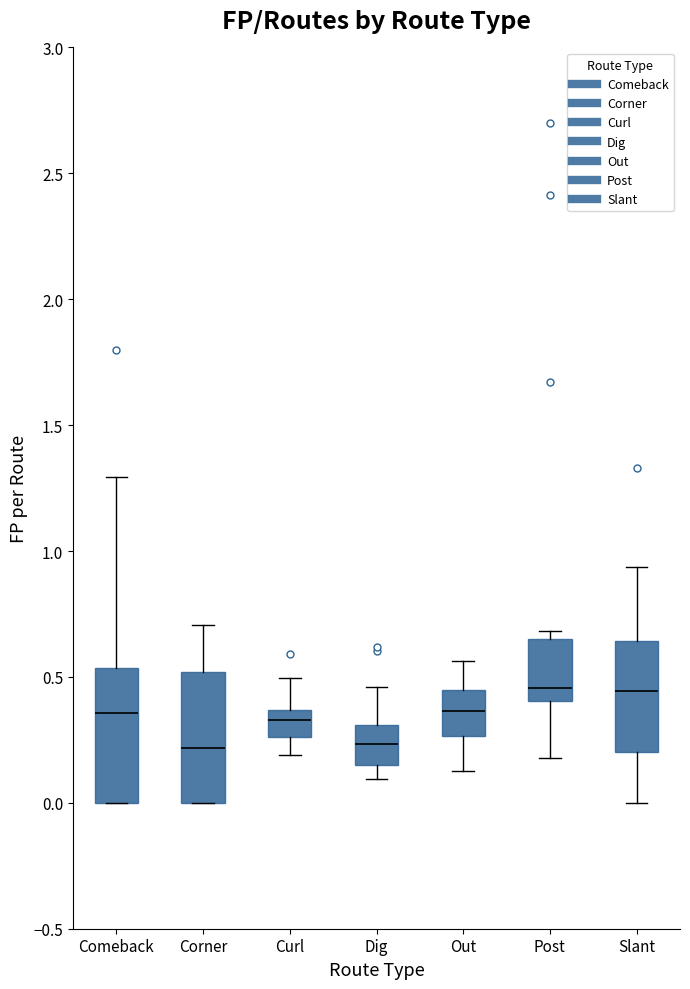

Reading left to right, transcribe this box plot: for each box, give where its median line is, the range the box spans, and where its two whiskers end, as read against the y-axis. The values are not printed on the chart, so give them approximately, as read against the axis.

Comeback: median 0.35, box 0.00 to 0.55, whiskers 0.00 to 1.30
Corner: median 0.20, box 0.00 to 0.50, whiskers 0.00 to 0.70
Curl: median 0.35 (inside the box), box 0.25 to 0.35, whiskers 0.20 to 0.50
Dig: median 0.25, box 0.15 to 0.30, whiskers 0.10 to 0.45
Out: median 0.35, box 0.25 to 0.45, whiskers 0.15 to 0.55
Post: median 0.45, box 0.40 to 0.65, whiskers 0.20 to 0.70
Slant: median 0.45, box 0.20 to 0.65, whiskers 0.00 to 0.95